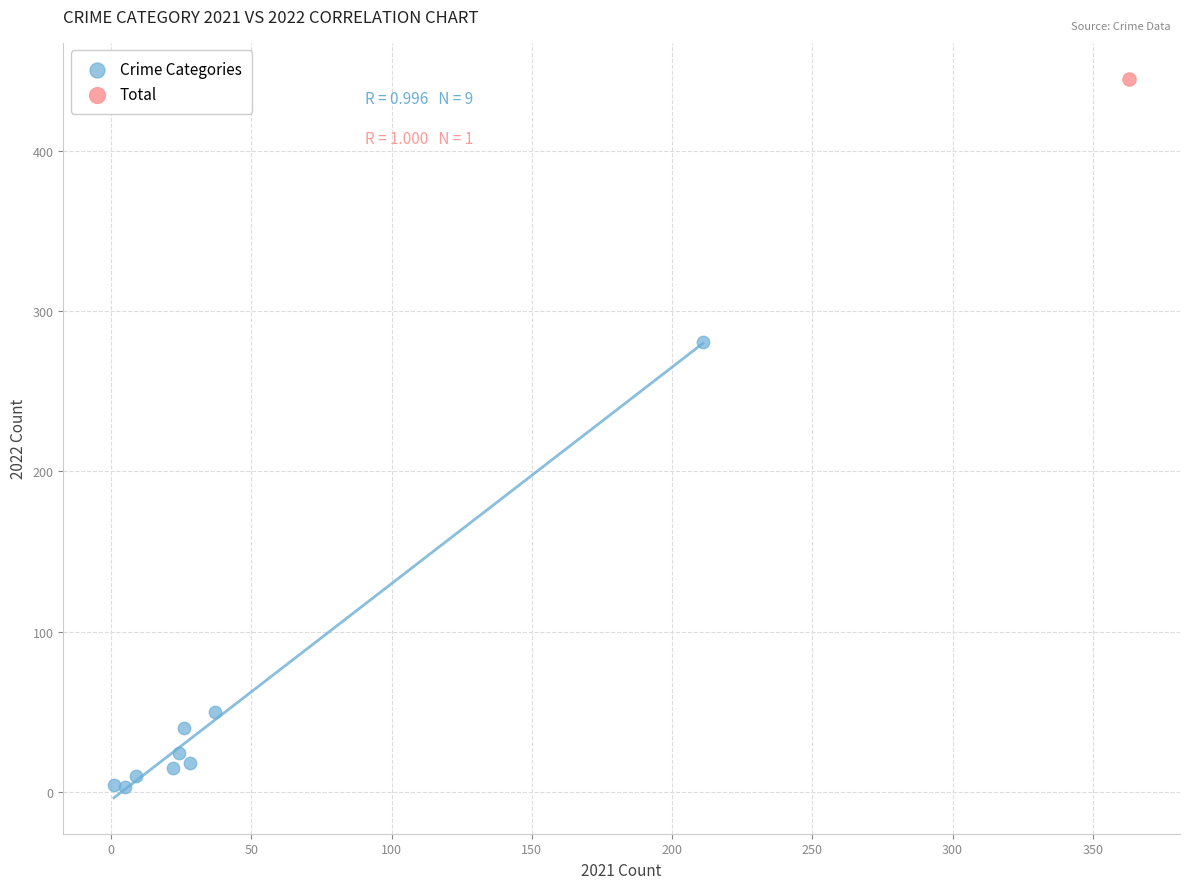

What are all the series names shown in the legend?

Crime Categories, Total